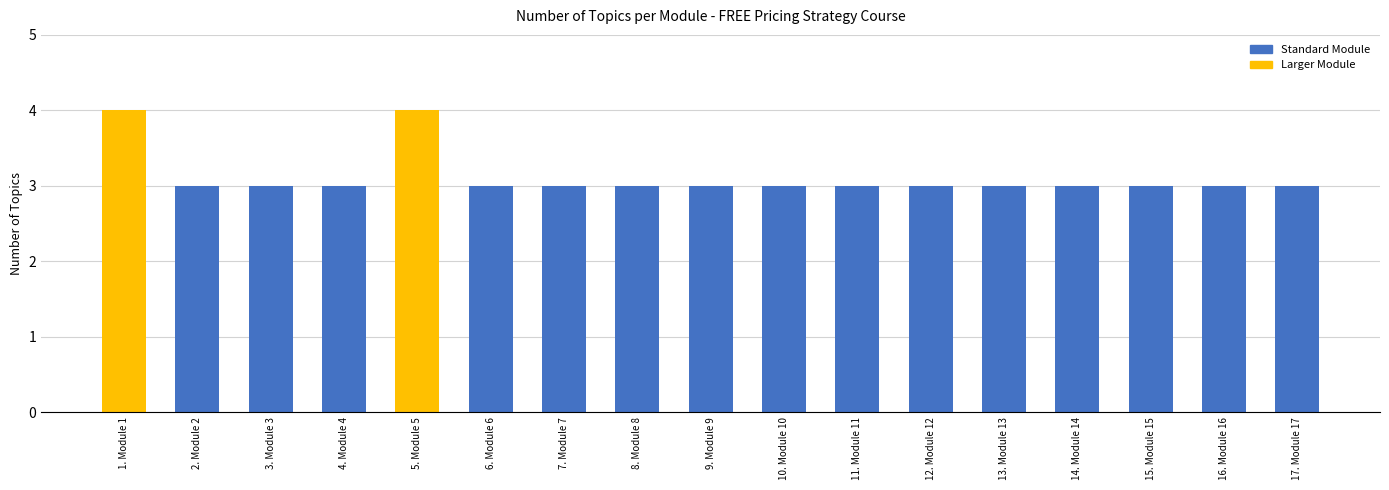

What is the minimum value shown in the chart?

3